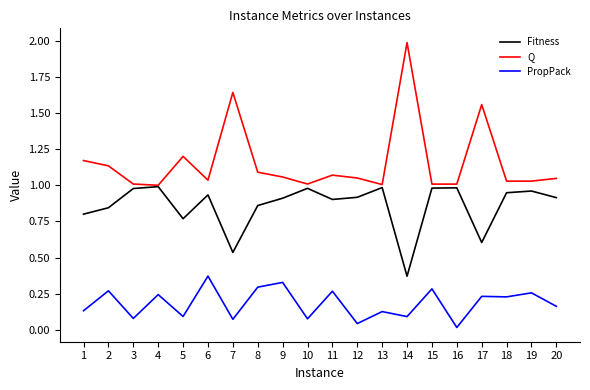

Where is the first local maximum for PropPack?

2